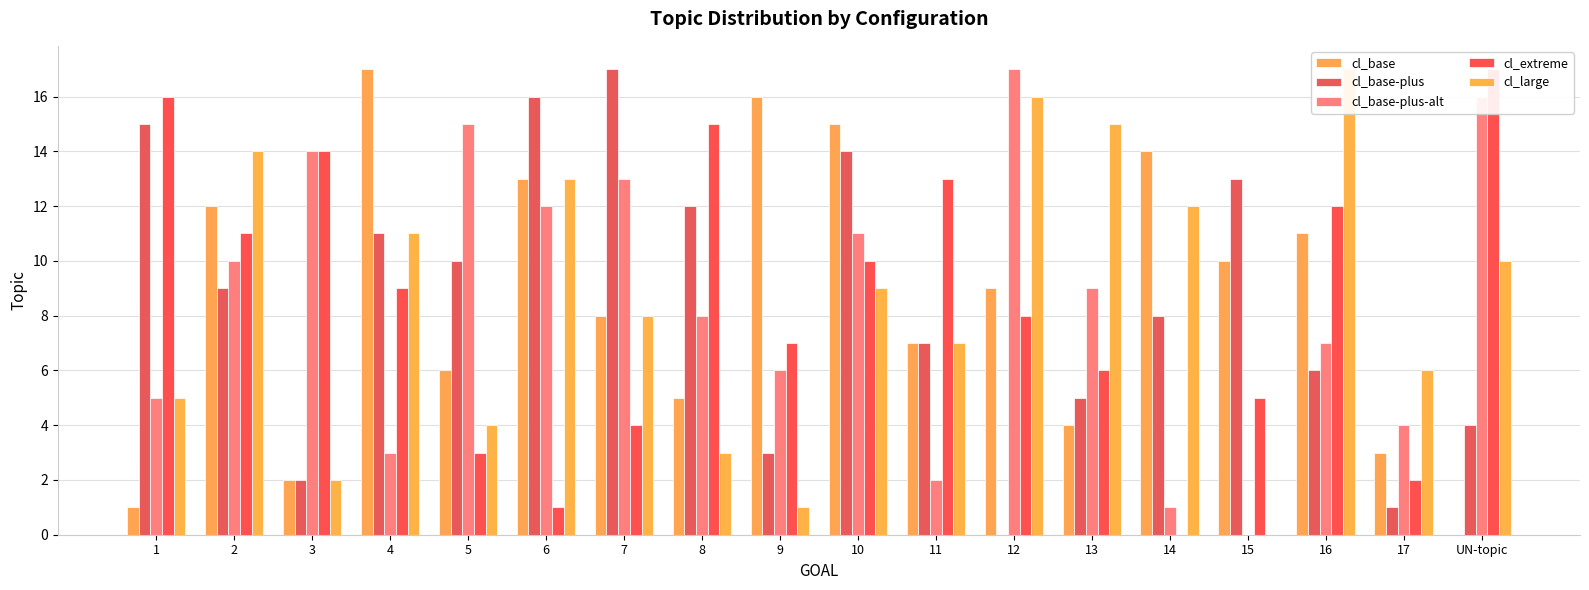

How many data points in cl_base-plus are above 9?

8